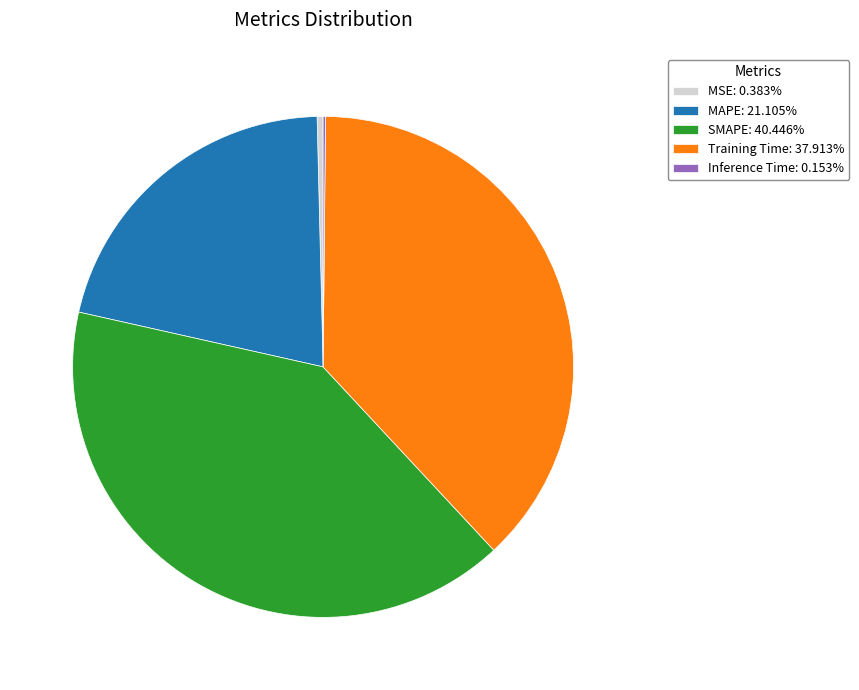

Is the sum of MAPE: 21.105% and SMAPE: 40.446% greater than half?

Yes